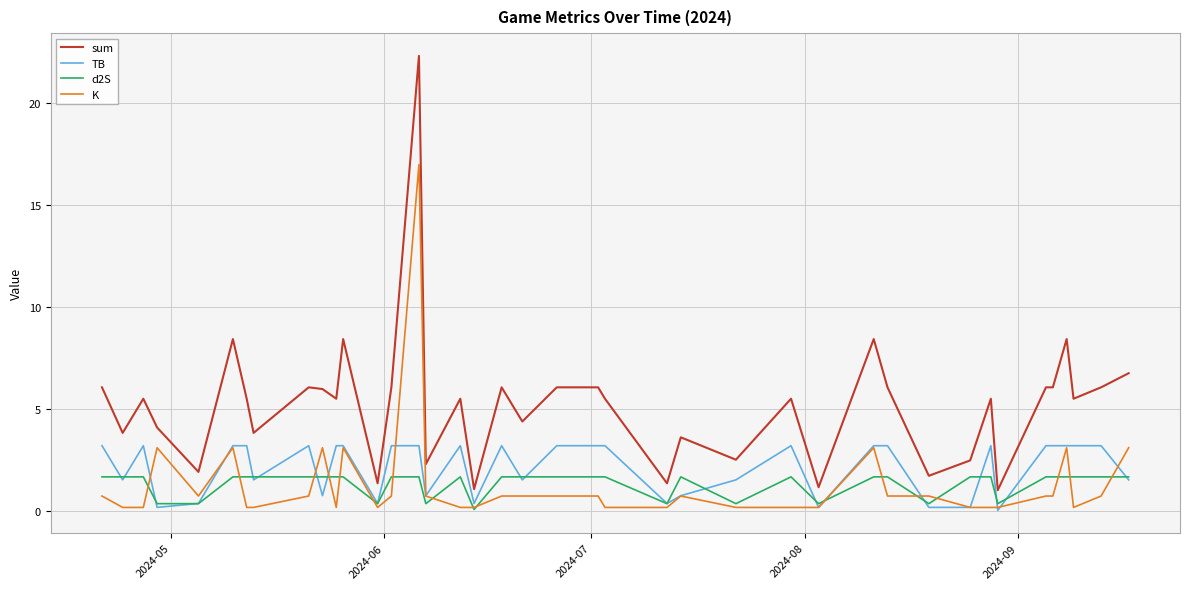

Which series has the largest total across all categories?

sum